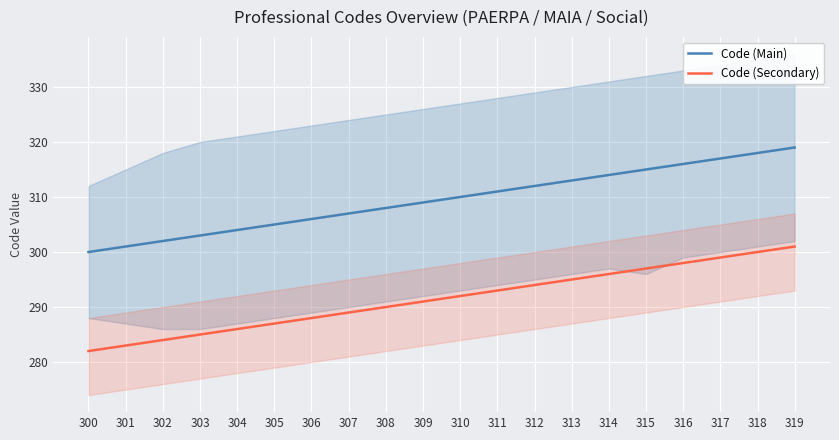

At which label does Code (Main) reach its peak?

319